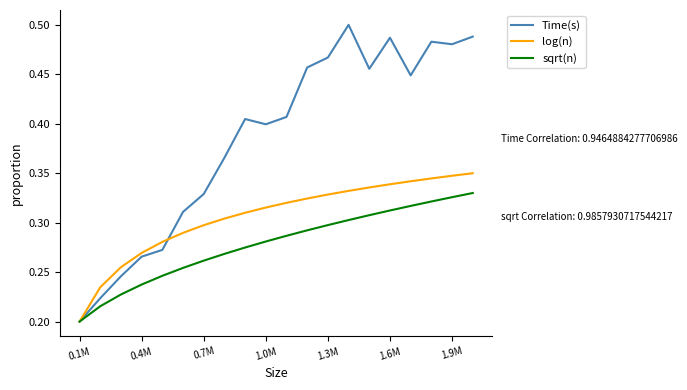

Which series has the widest spread of values?

Time(s)